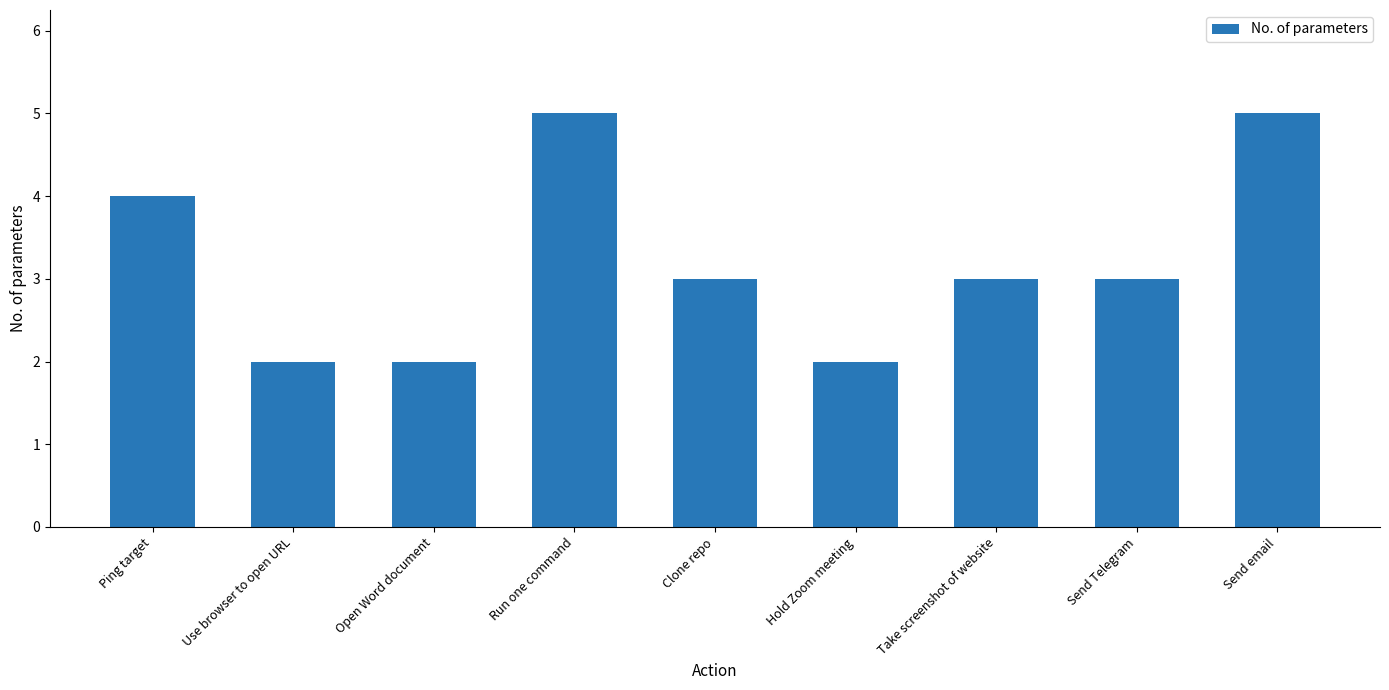

At which label does the data first exceed 3?

Ping target